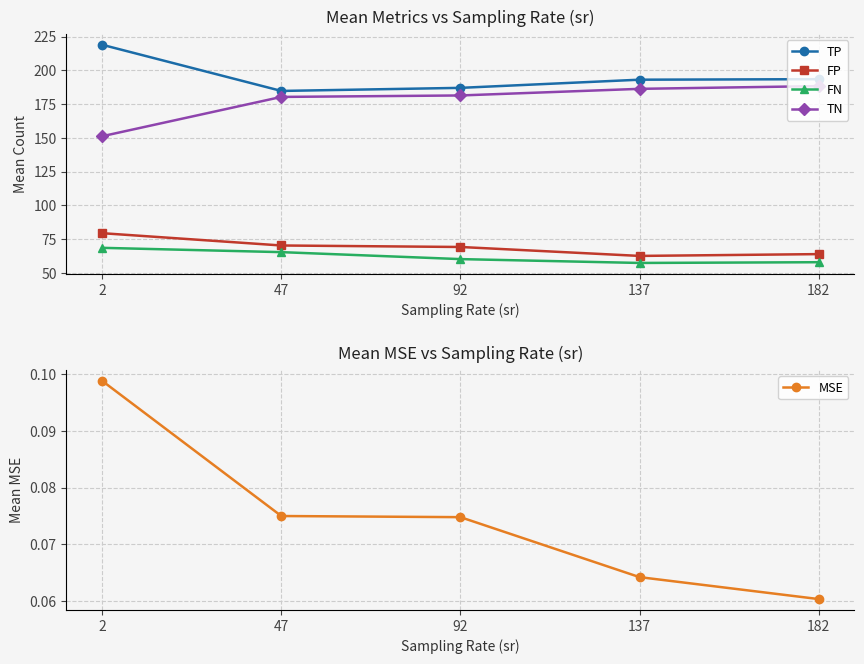

Rank the categories by FN value from lowest to highest.

137, 182, 92, 47, 2